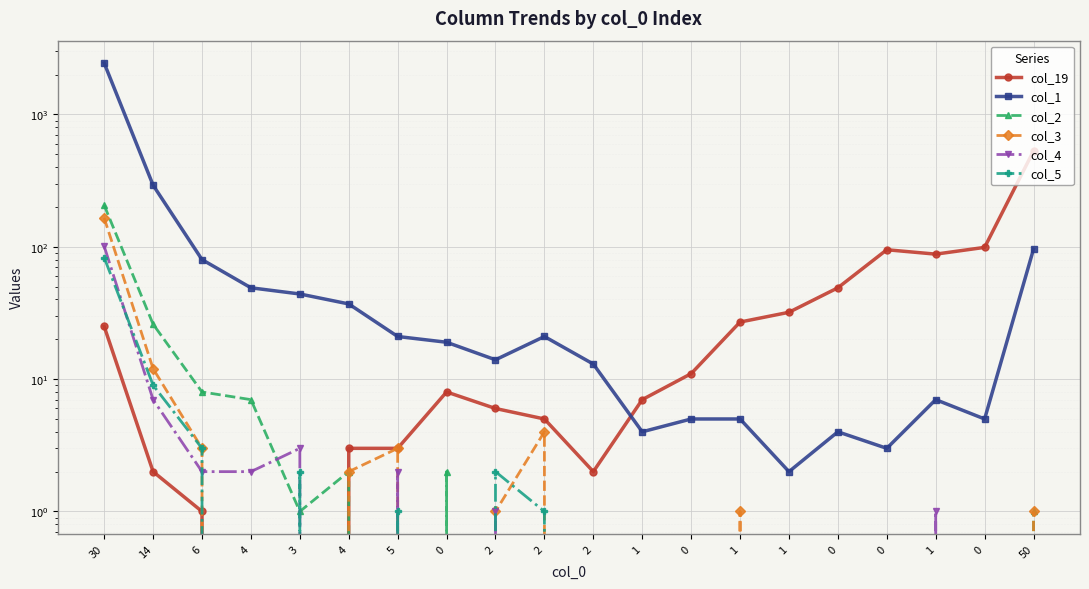

How many interior local peaks does the col_1 series have?

3